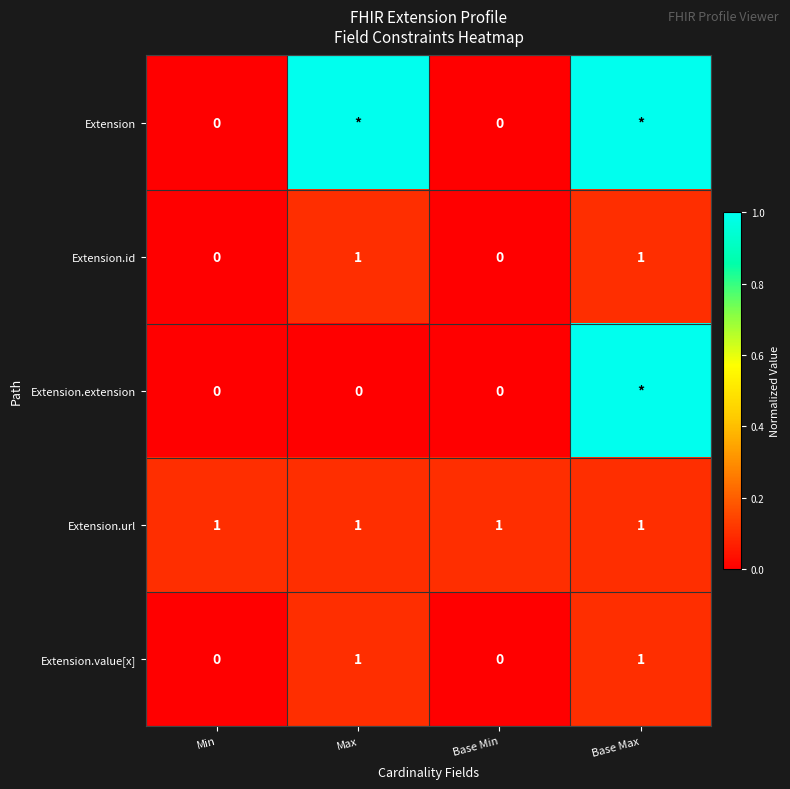

How many Extension.value[x] values are between 0 and 1?

4